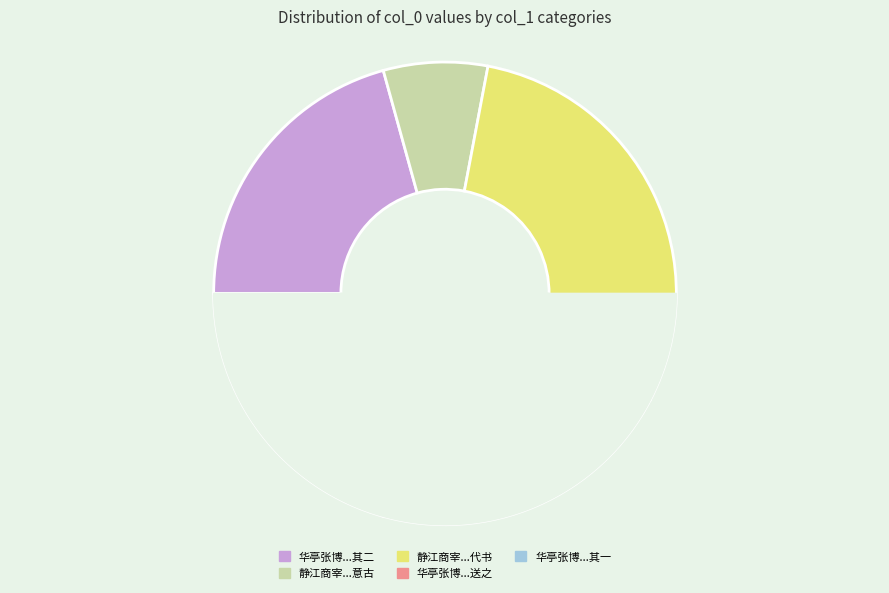

How many segments does this pie chart have?

5